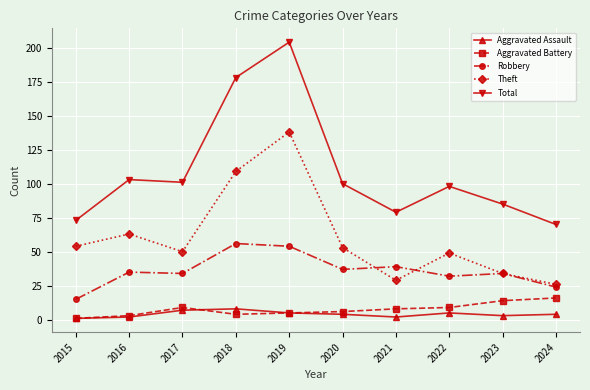

What is the minimum value for Aggravated Assault?

1